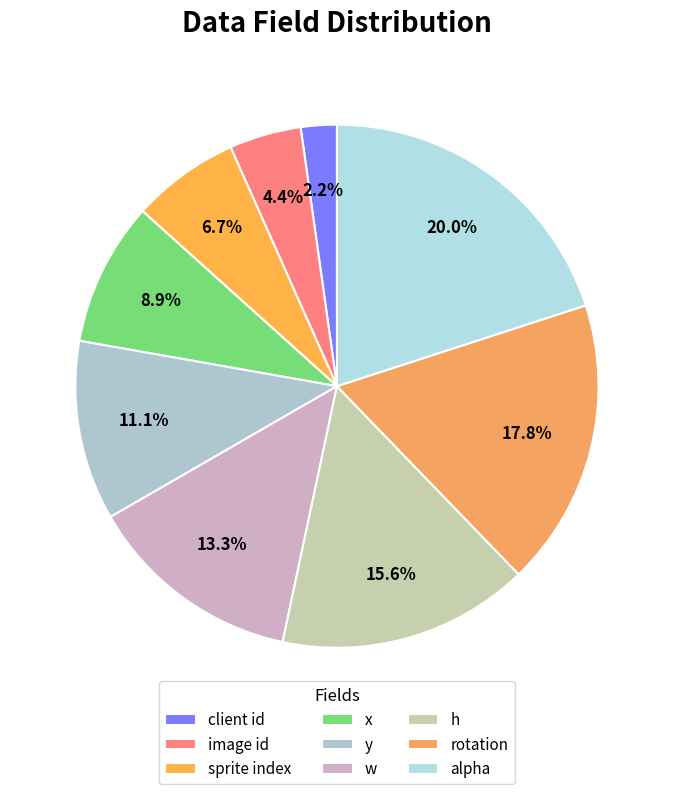

Is it true that sprite index is 7% of the pie?

True